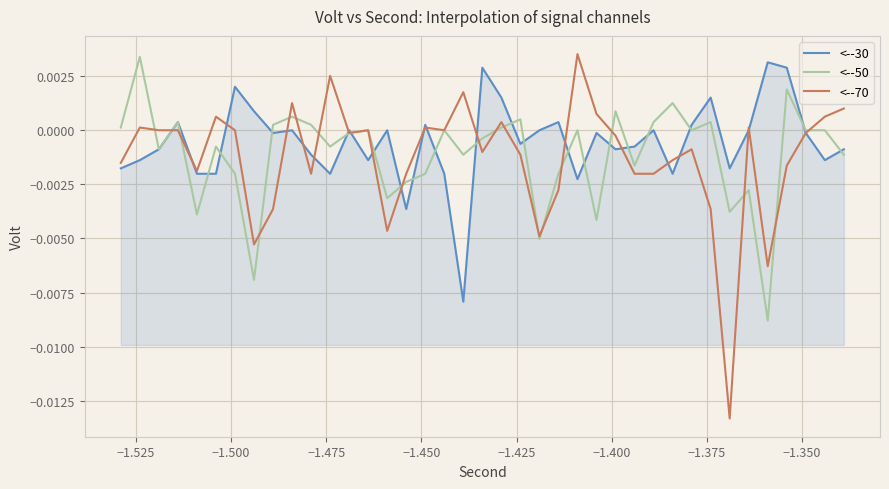

Which series has the largest range (max minus min)?

<--70